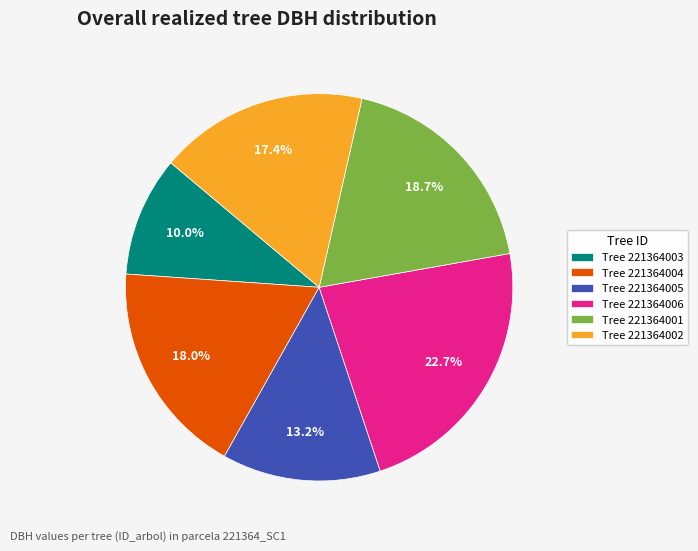

Is there any slice that represents more than half of the pie?

No